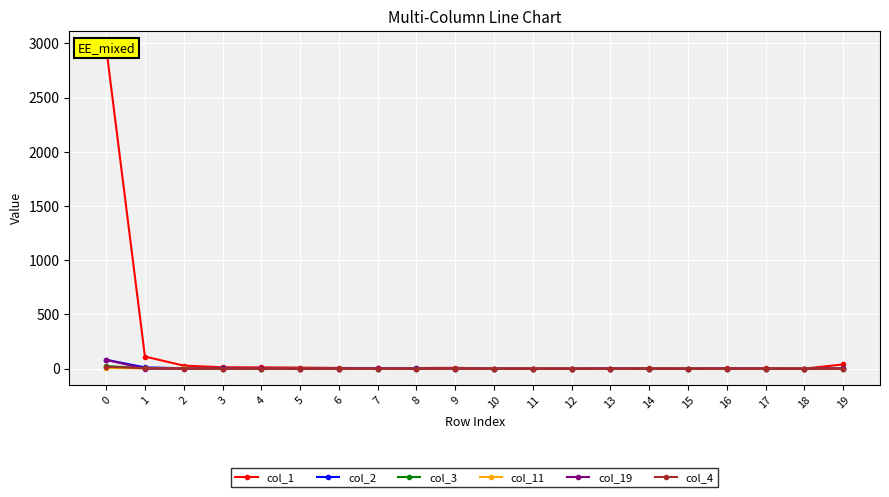

What are all the series names shown in the legend?

col_1, col_2, col_3, col_11, col_19, col_4